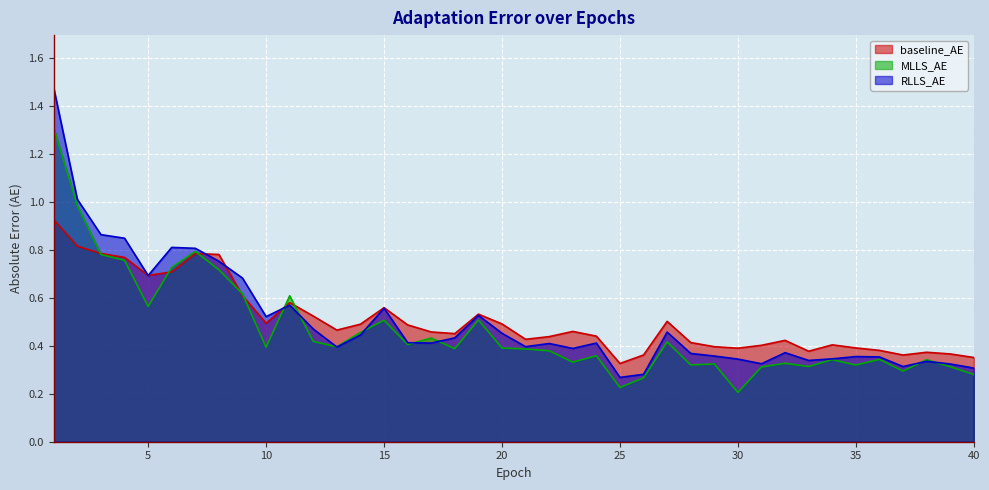

Rank the categories by RLLS_AE value from highest to lowest.

1, 2, 3, 4, 6, 7, 8, 5, 9, 11, 15, 19, 10, 12, 27, 20, 14, 18, 16, 24, 17, 22, 21, 13, 23, 32, 28, 29, 35, 36, 34, 30, 33, 38, 31, 39, 37, 40, 26, 25